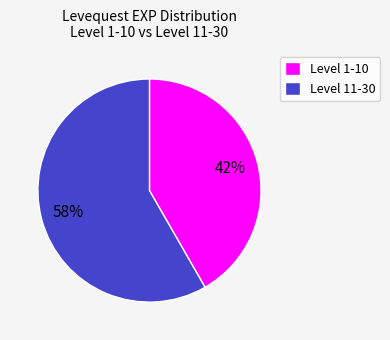

Which slice represents more than half of the pie?

Level 11-30